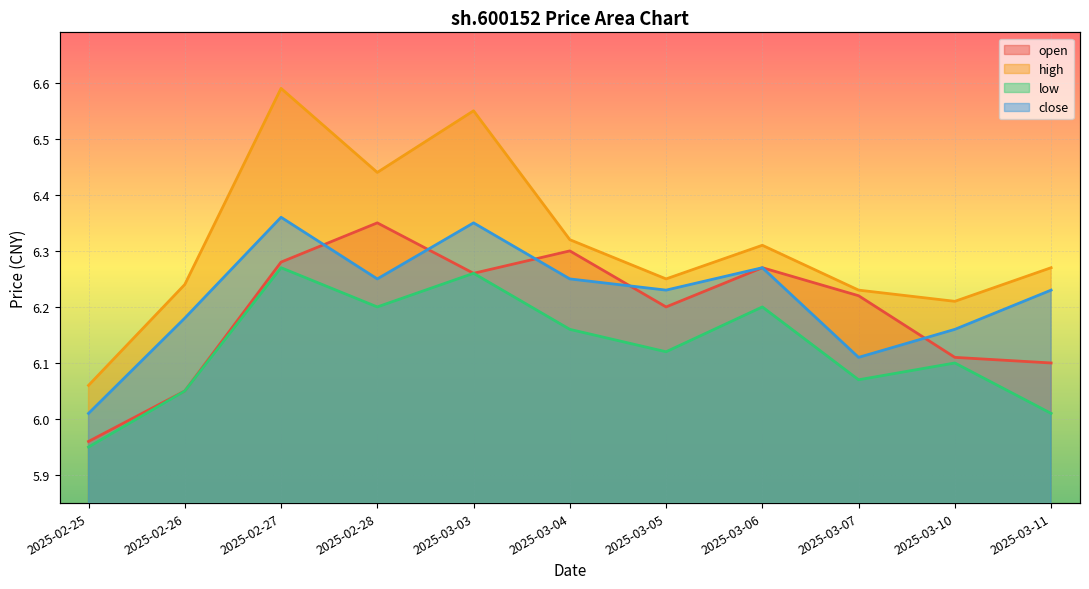

Which series has the widest spread of values?

high